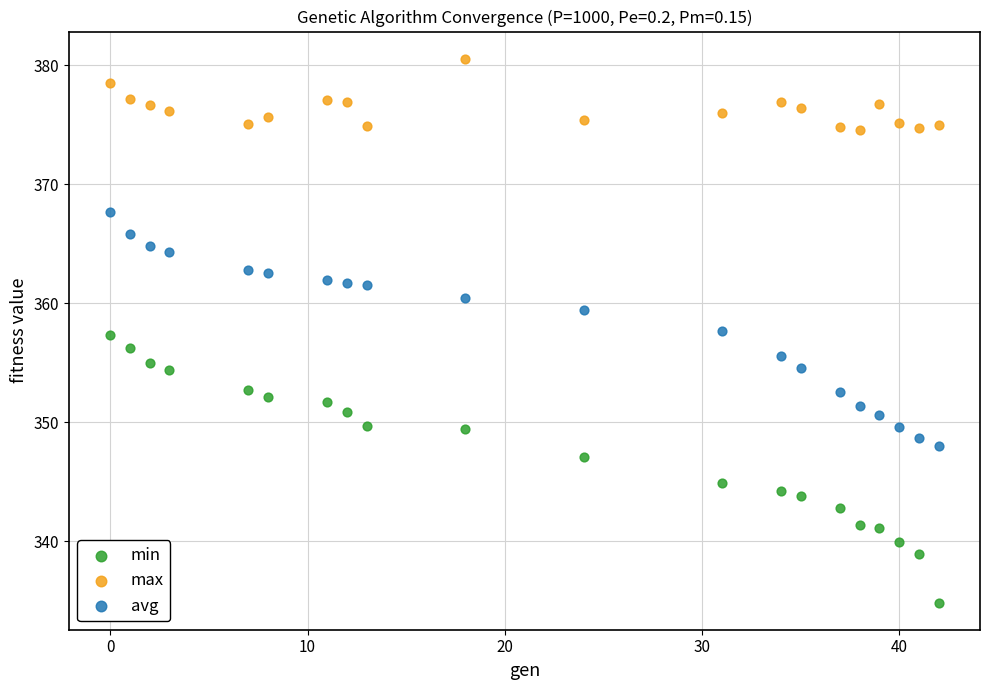

Which series reaches the maximum Y coordinate?

max